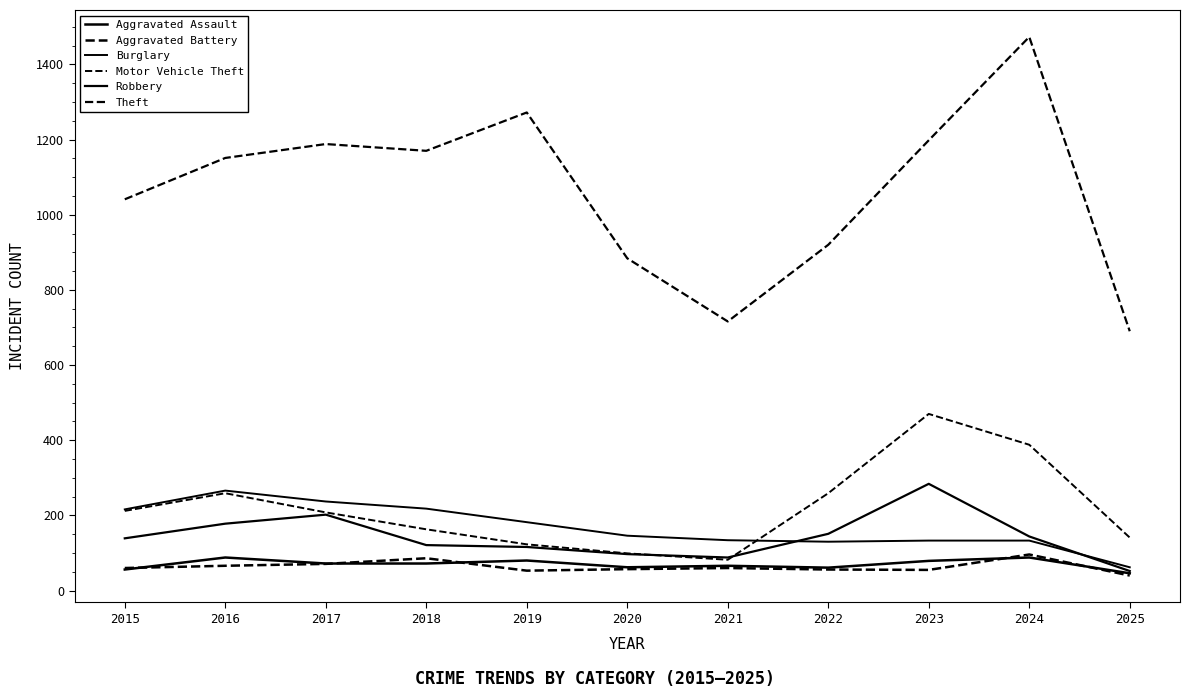

Is this an area chart (filled region under the line)?

No